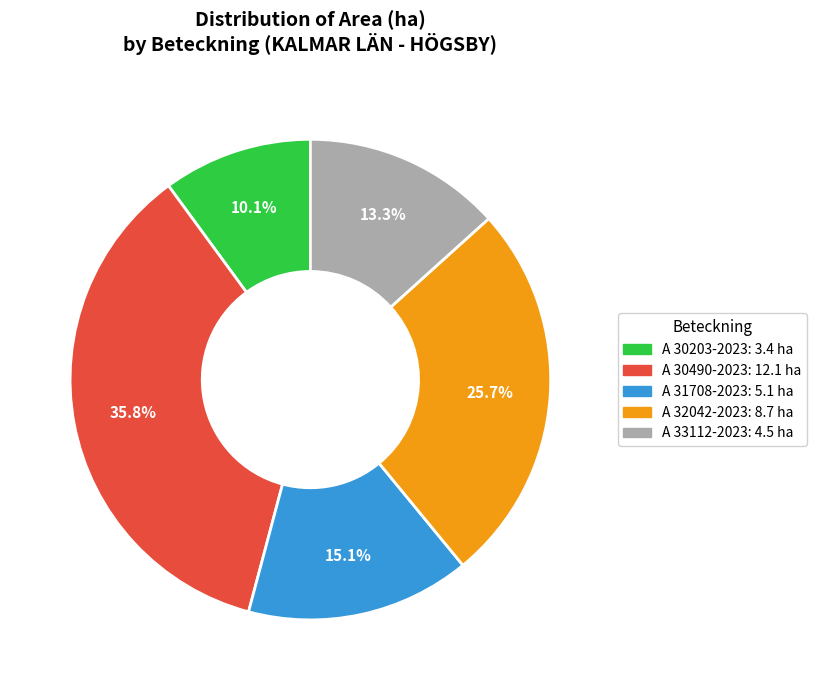

How many slices are in this pie chart?

5